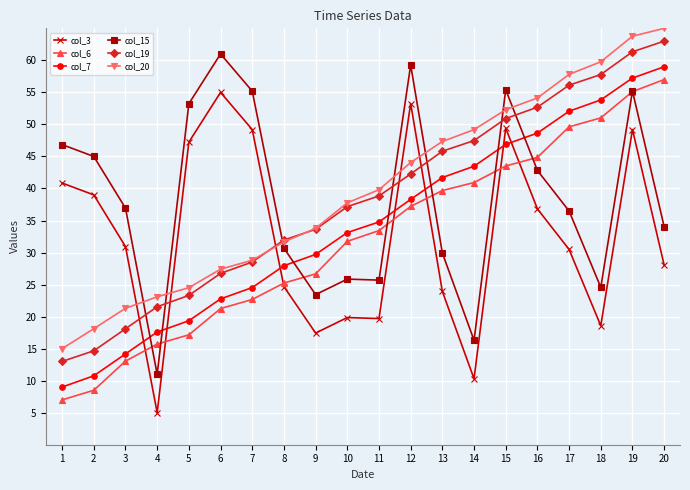

What is the difference between the maximum and second lowest values in the col_20 series?

46.9